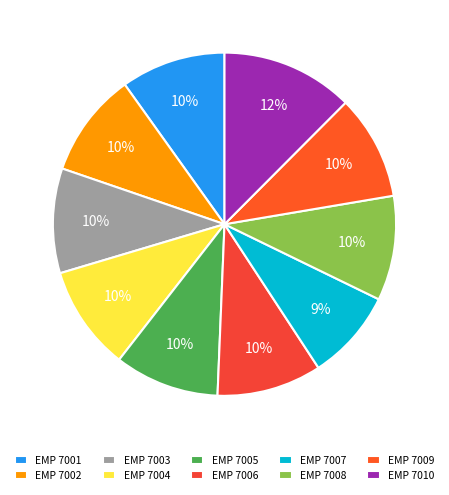

Which slice is the smallest?

EMP 7007